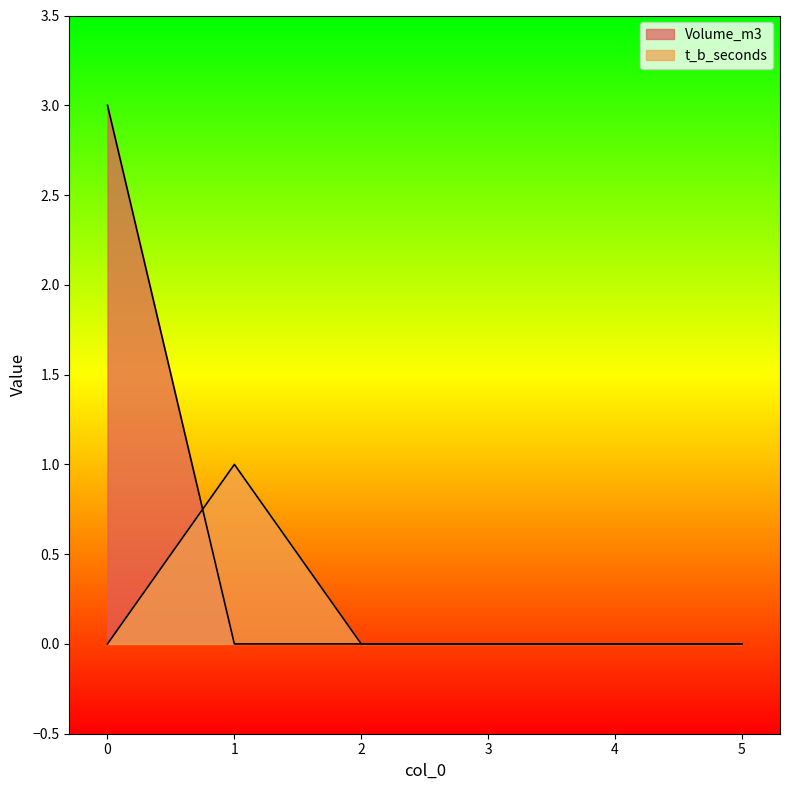

True or false: Volume_m3 has more than 1 points higher than both neighbors.

False